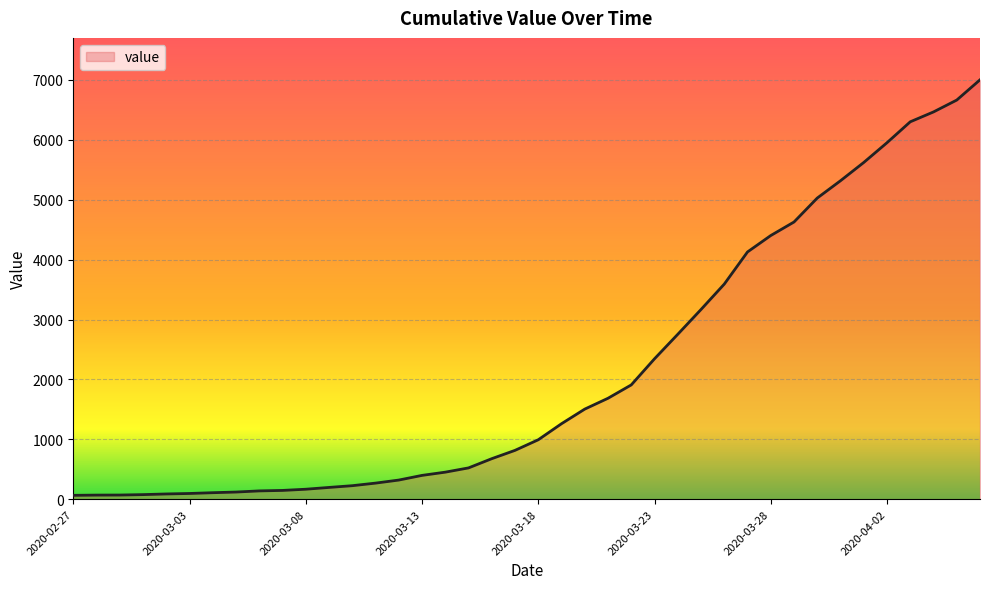

What is the greatest value displayed?

7002